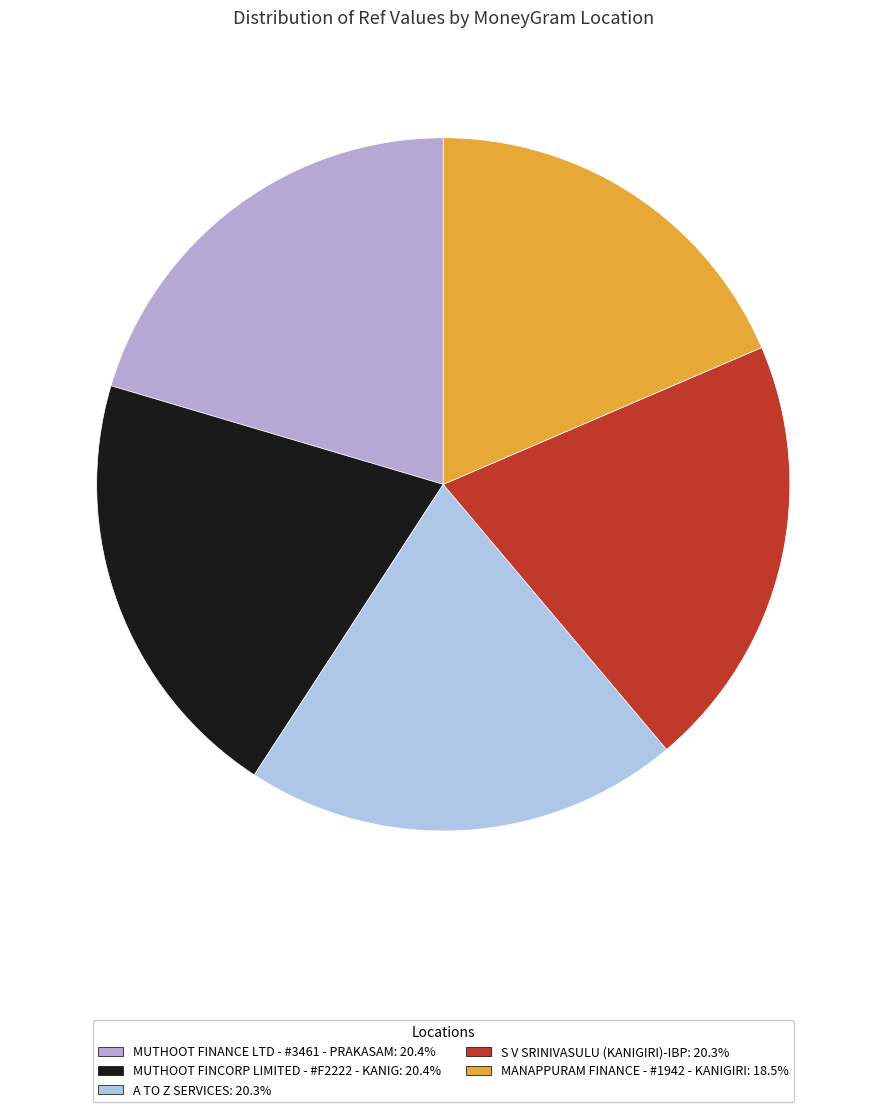

To the nearest percent, what is the average slice percentage?

20%